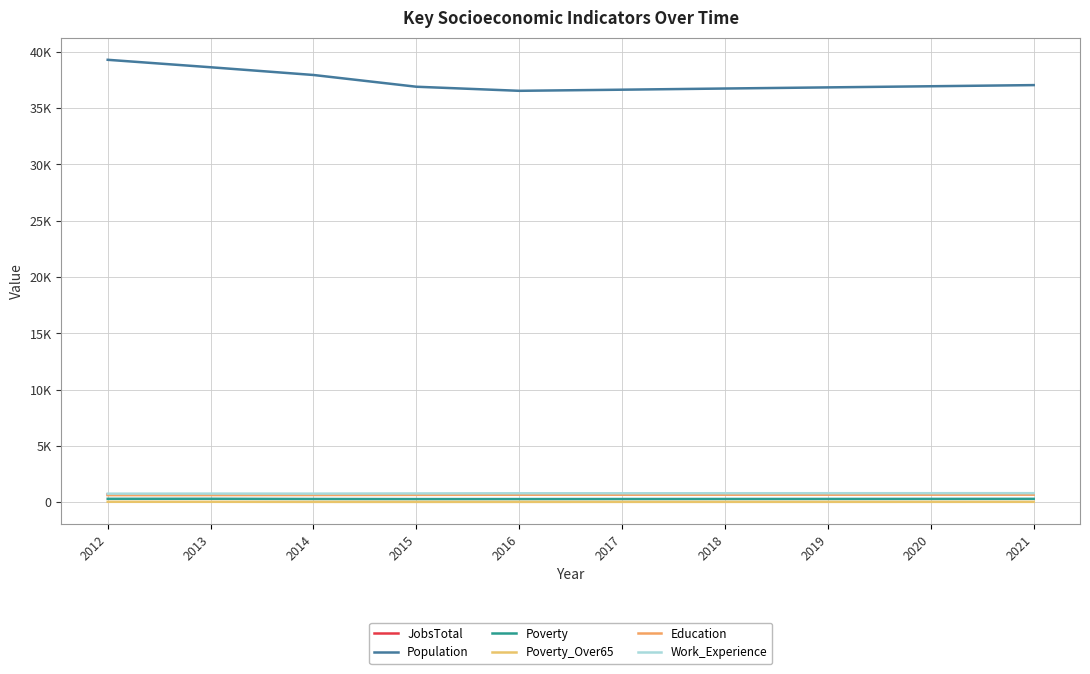

True or false: Poverty has a value of 286 at 2016.

True